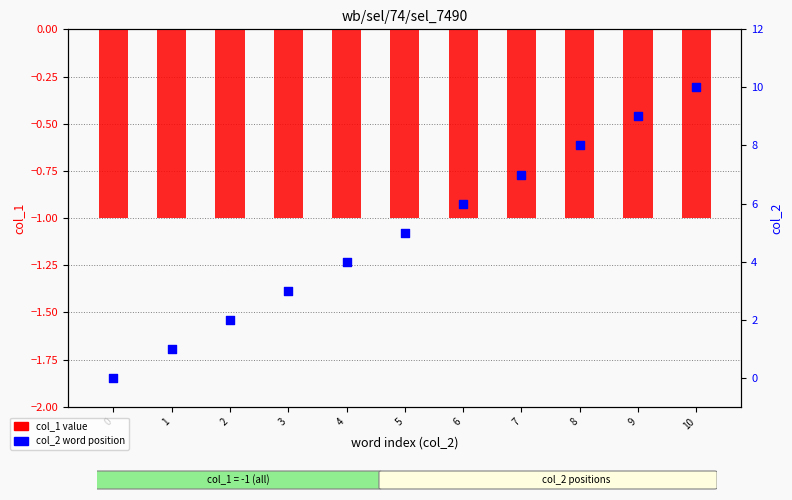

Which series has the widest spread of Y values?

col_2 word position